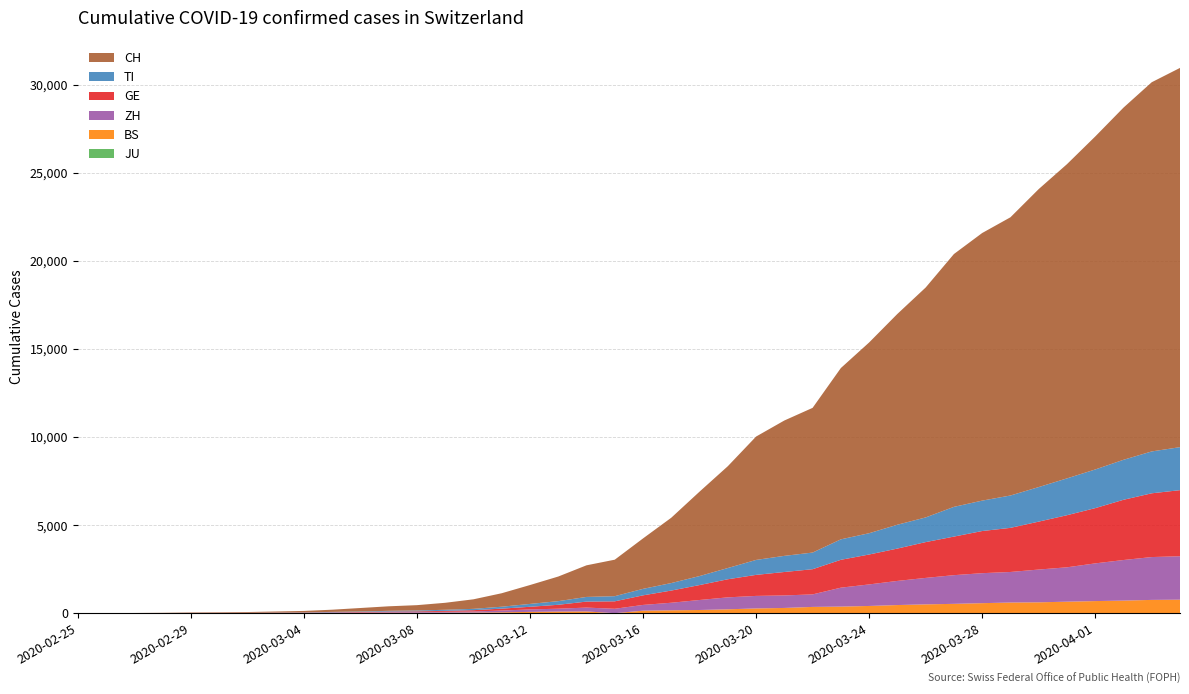

Does the chart have visible grid lines?

Yes